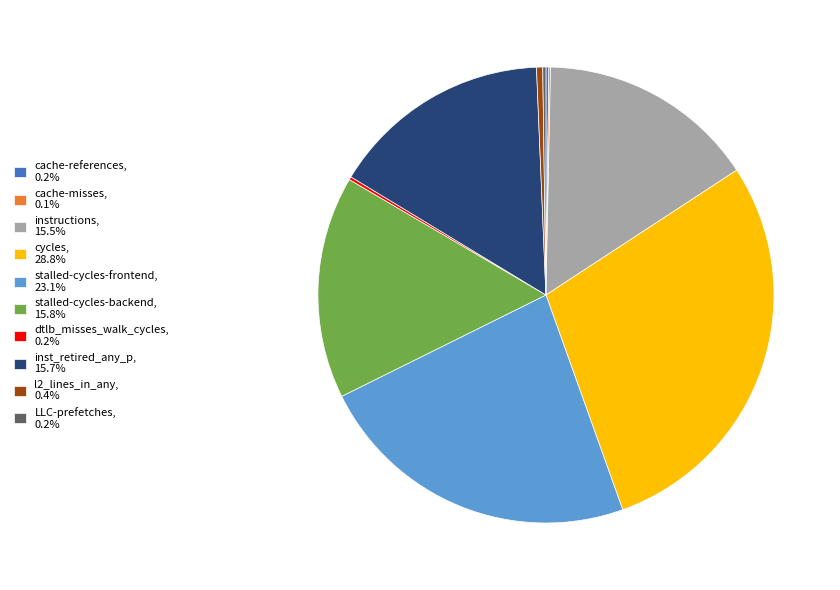

Is there a majority slice in this chart?

No